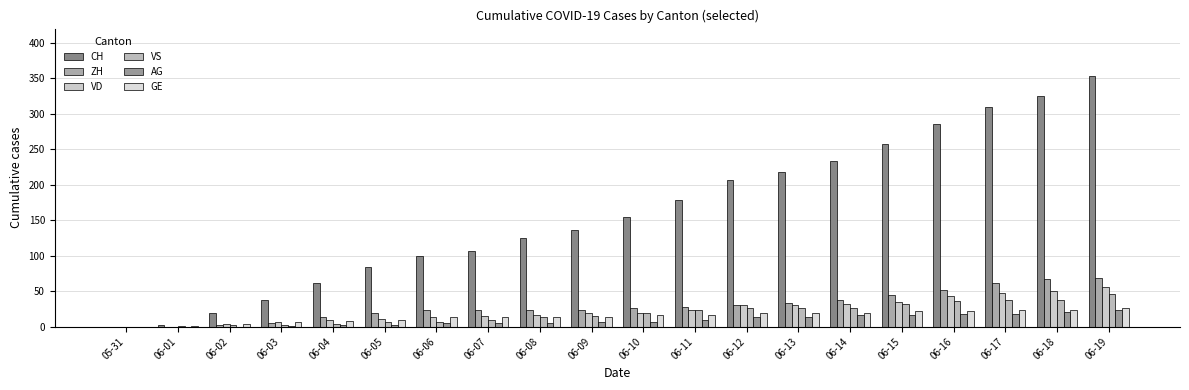

What is the average value of the GE series?

15